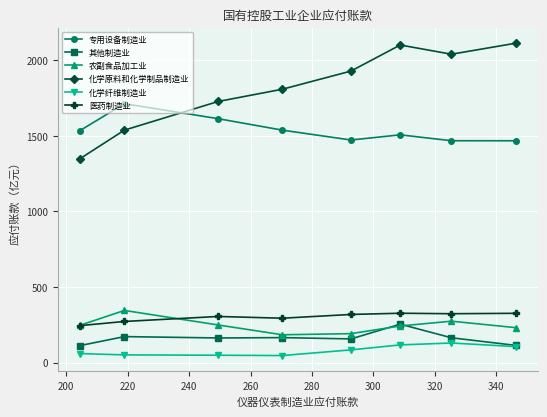

What is the minimum value for 专用设备制造业?

1467.3